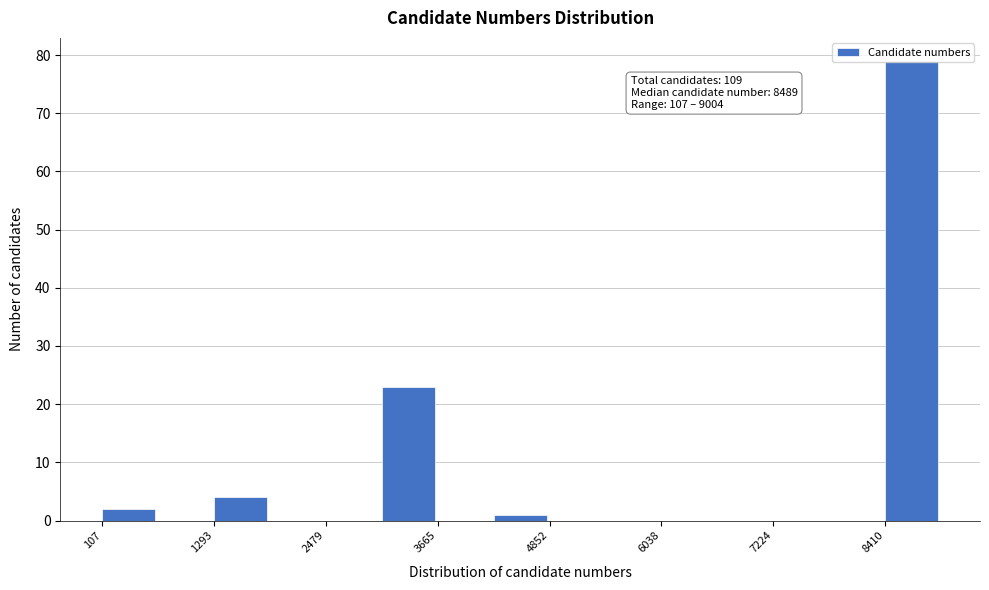

Around what value on the x-axis is the tallest bar? Give the approximate position of its centre, as read against the axis.

8600